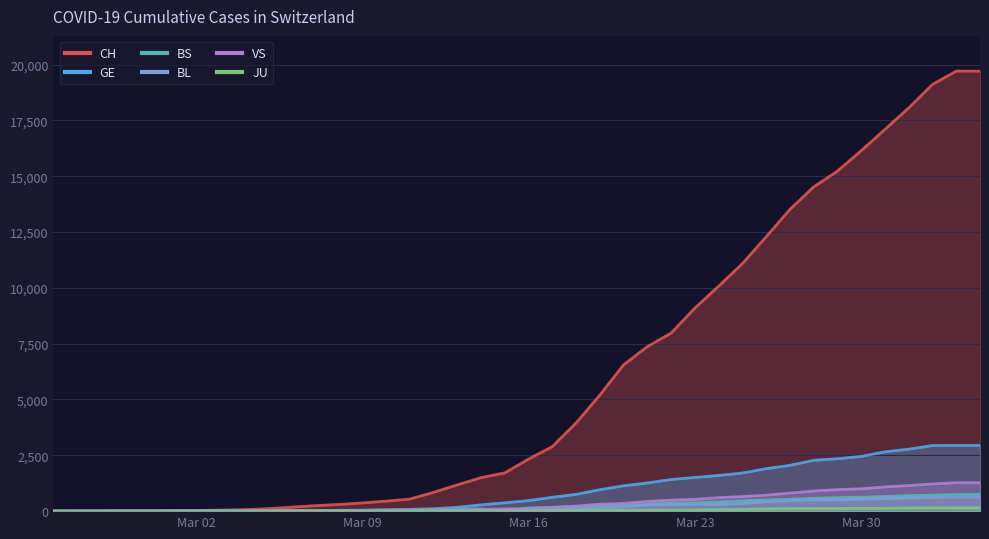

Is it true that CH equals 401 at 2020-03-13?

False